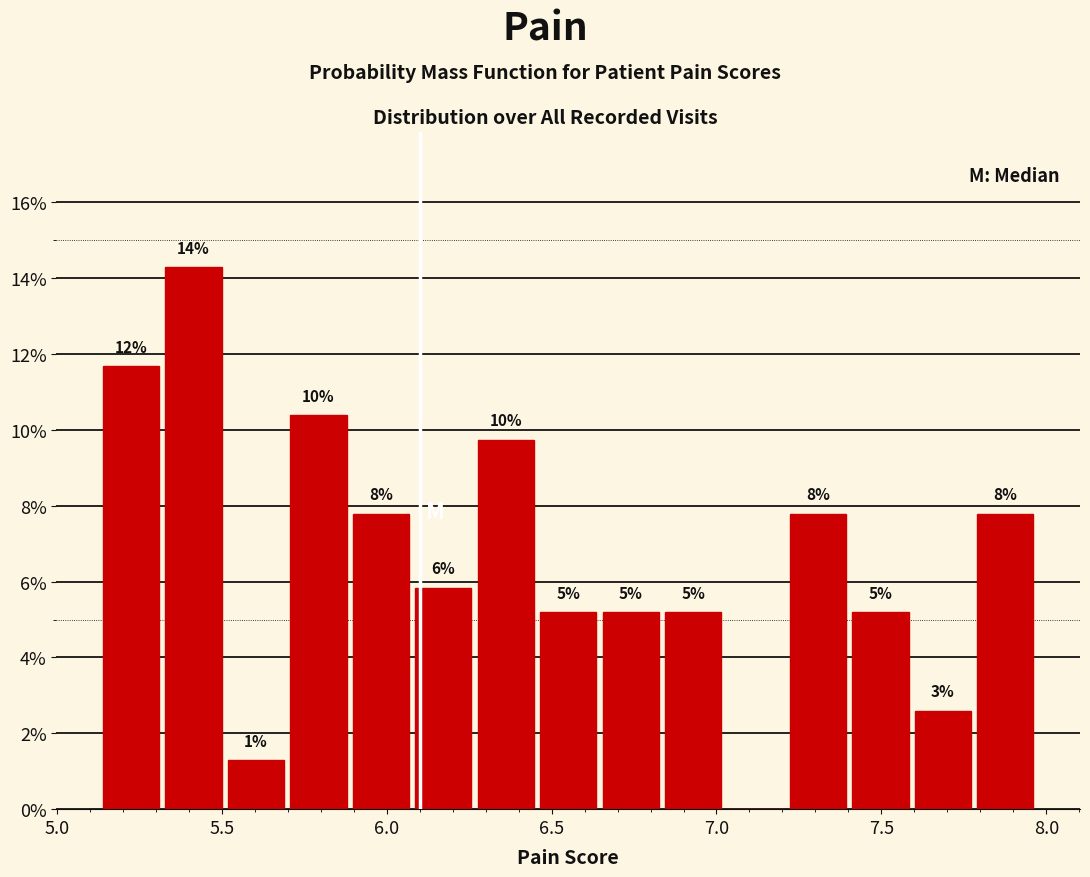

Read against the x-axis, roughly where is the centre of the tallest bar?

5.40